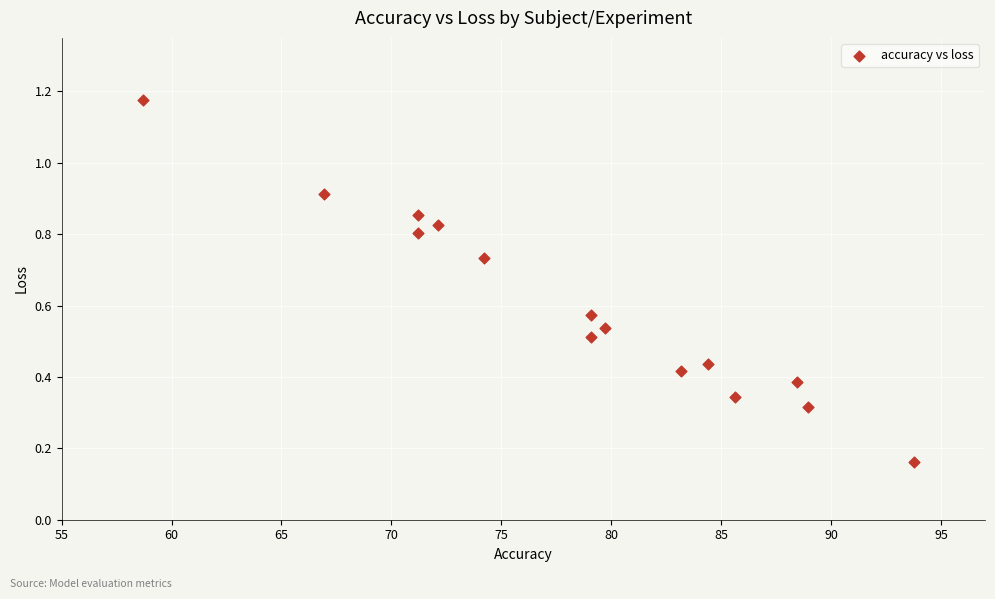

What is the range of Y values (max minus min)?

1.0